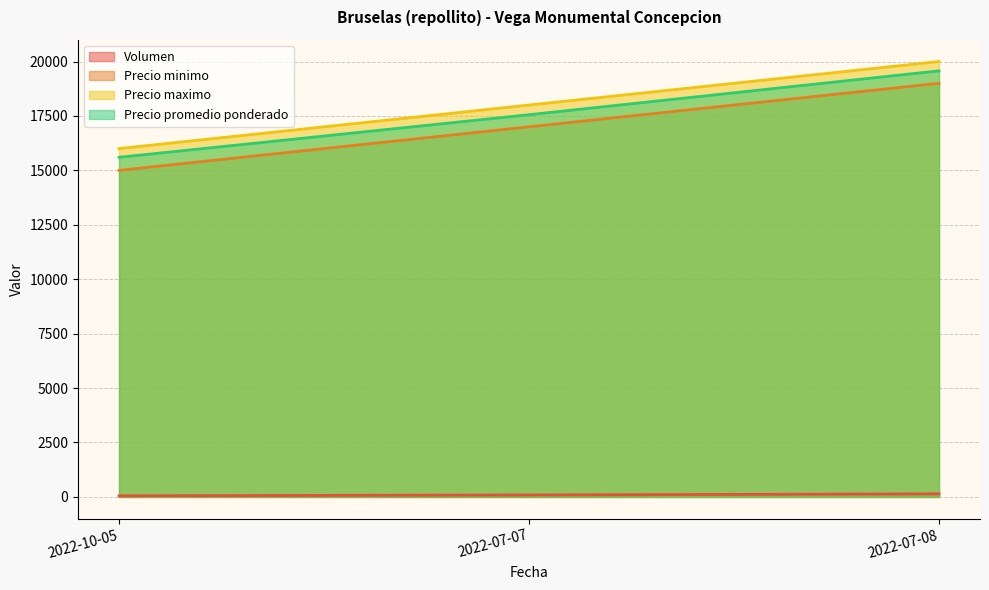

Where is Volumen nearest to the value 95?

2022-07-07